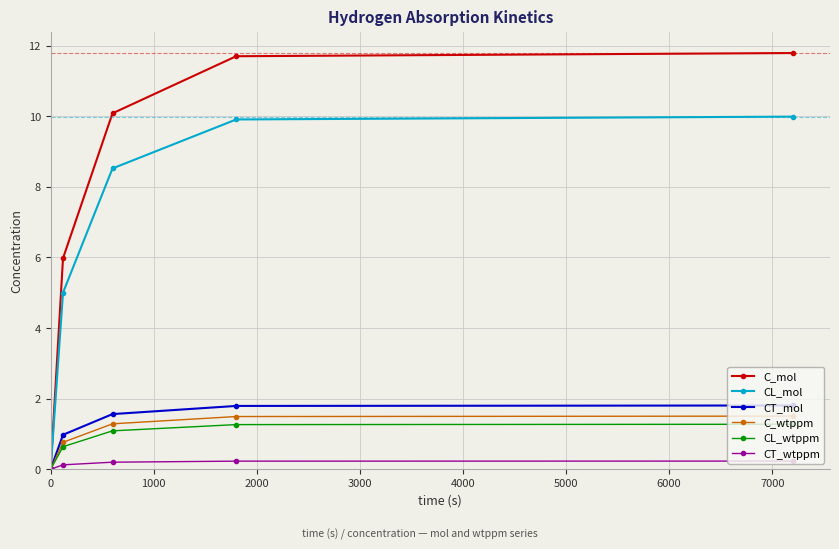

True or false: CT_wtppm has more than 2 interior local peaks.

False